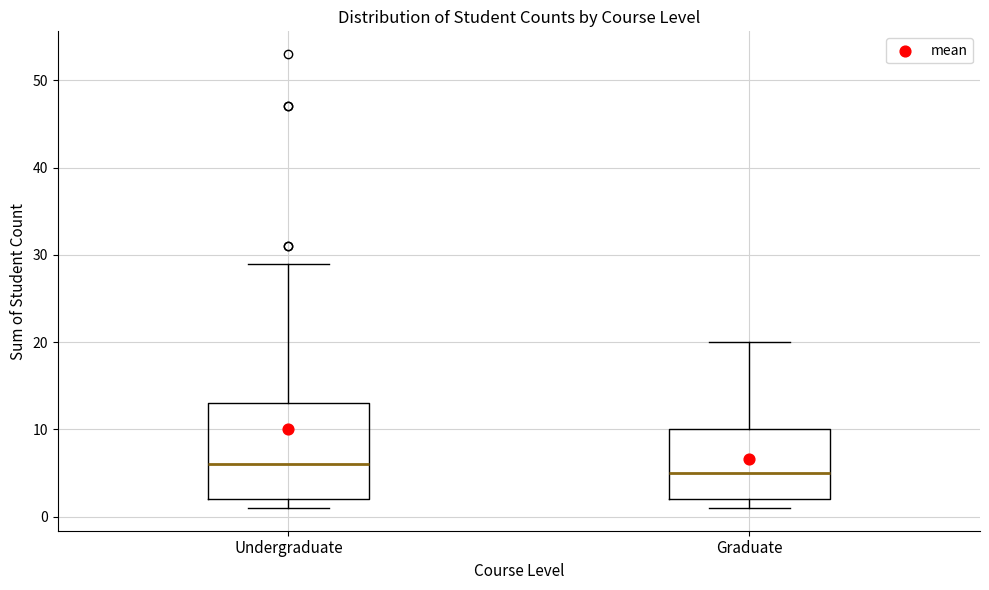

Where is the upper edge of the box for Graduate on the y-axis? The values are not printed on the chart, so give them approximately, as read against the axis.

10